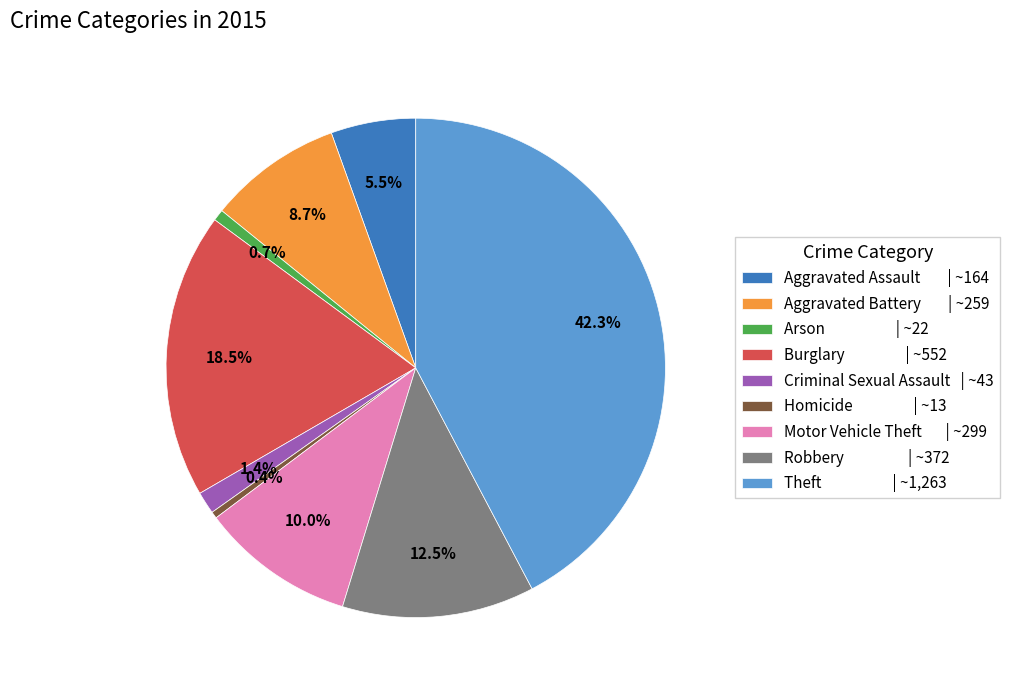

Count the number of slices in the pie.

9